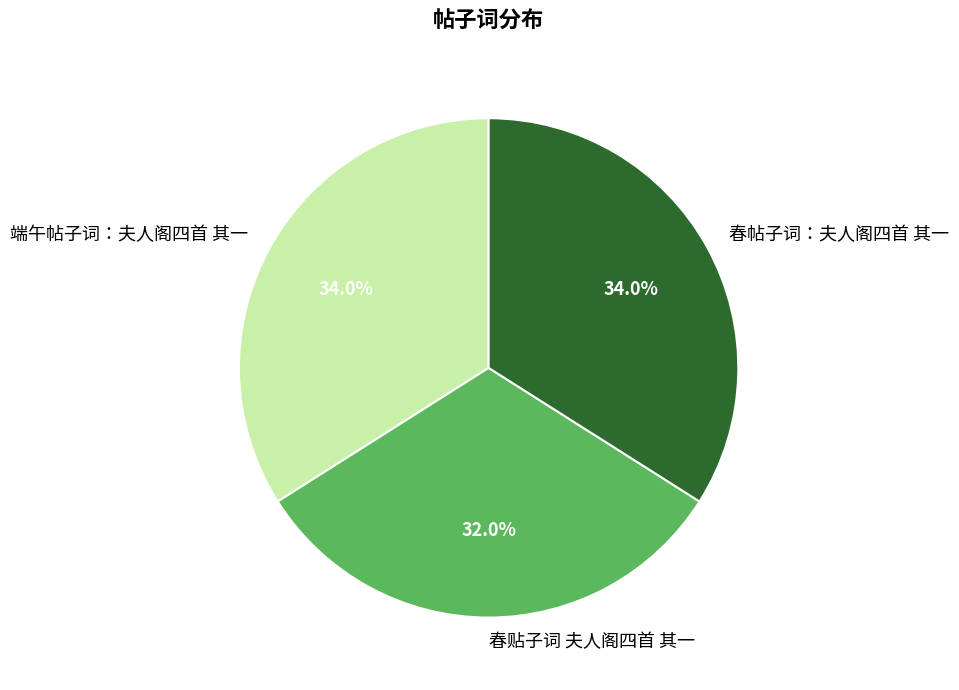

Is there any slice that represents more than half of the pie?

No